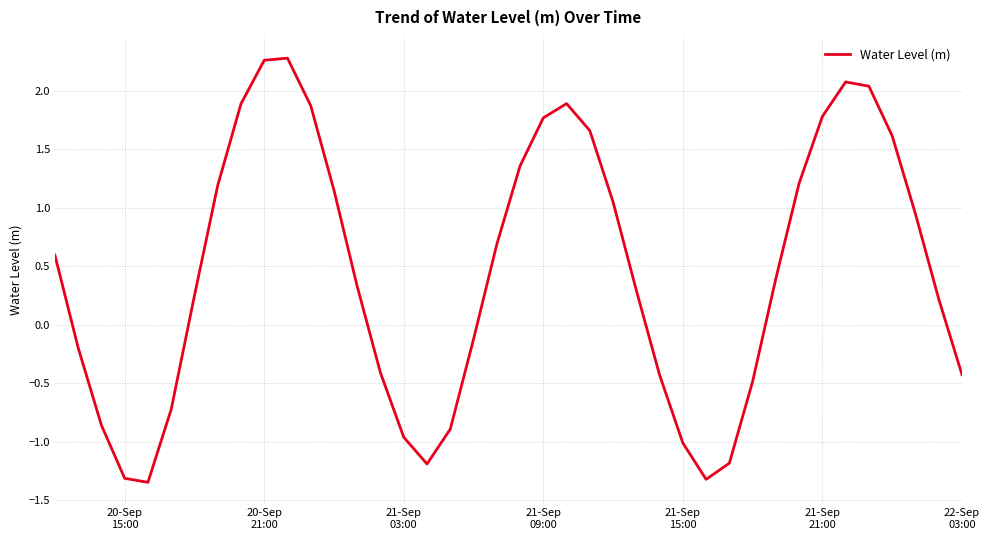

What is the difference between the maximum and minimum values?

3.6